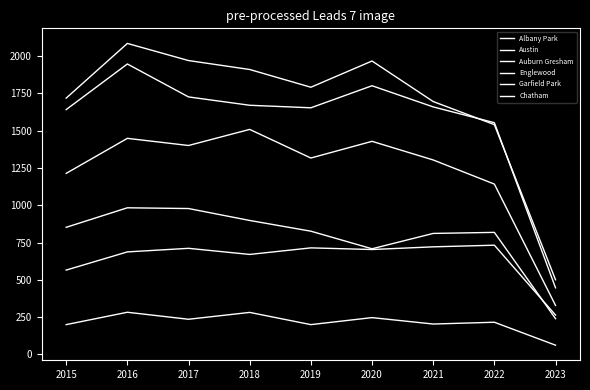

What is the difference between the maximum and minimum values in the Auburn Gresham series?

744